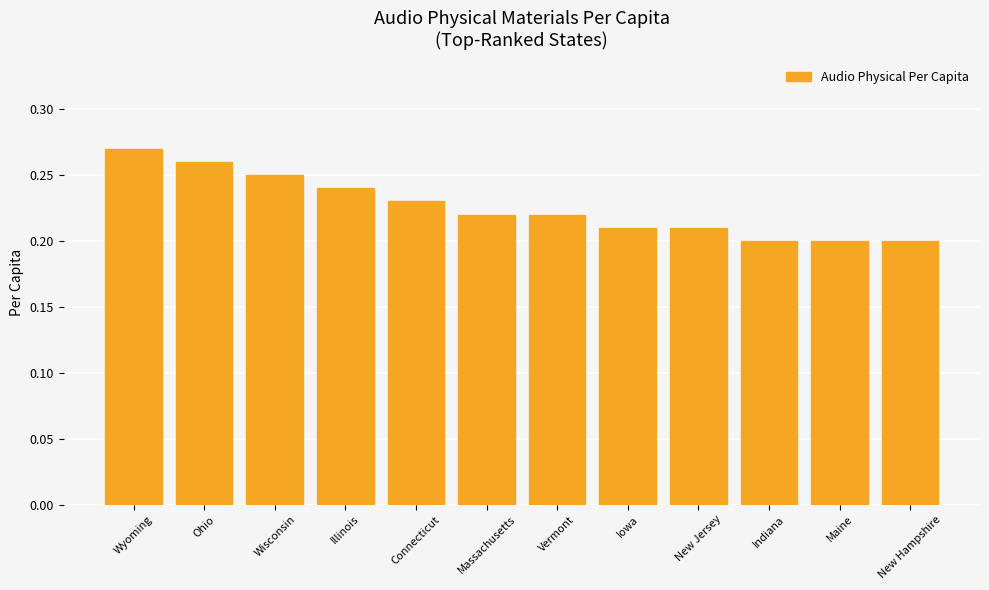

Between Ohio and Vermont, which is larger?

Ohio